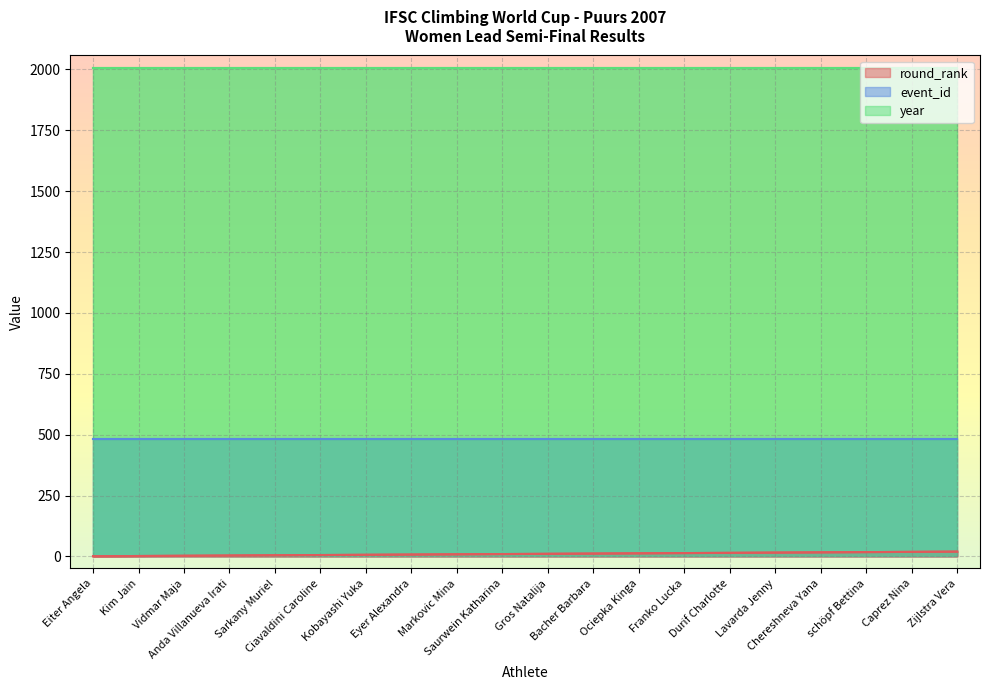

What is the value of the year point at the 4th from the left?

2007